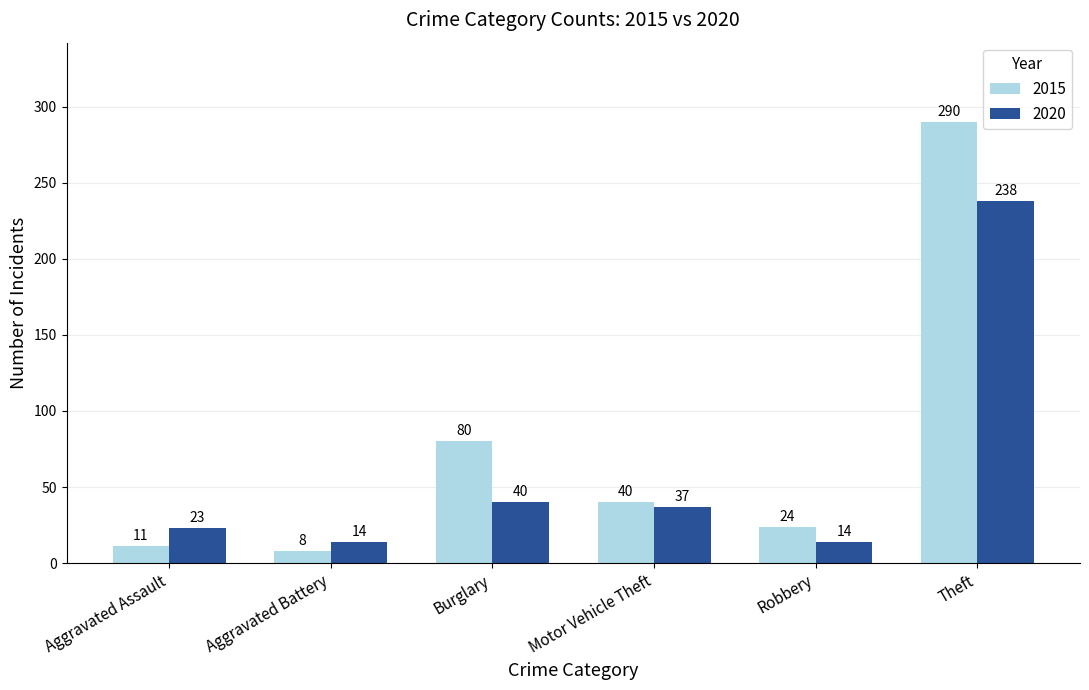

Which series has the largest total across all categories?

2015